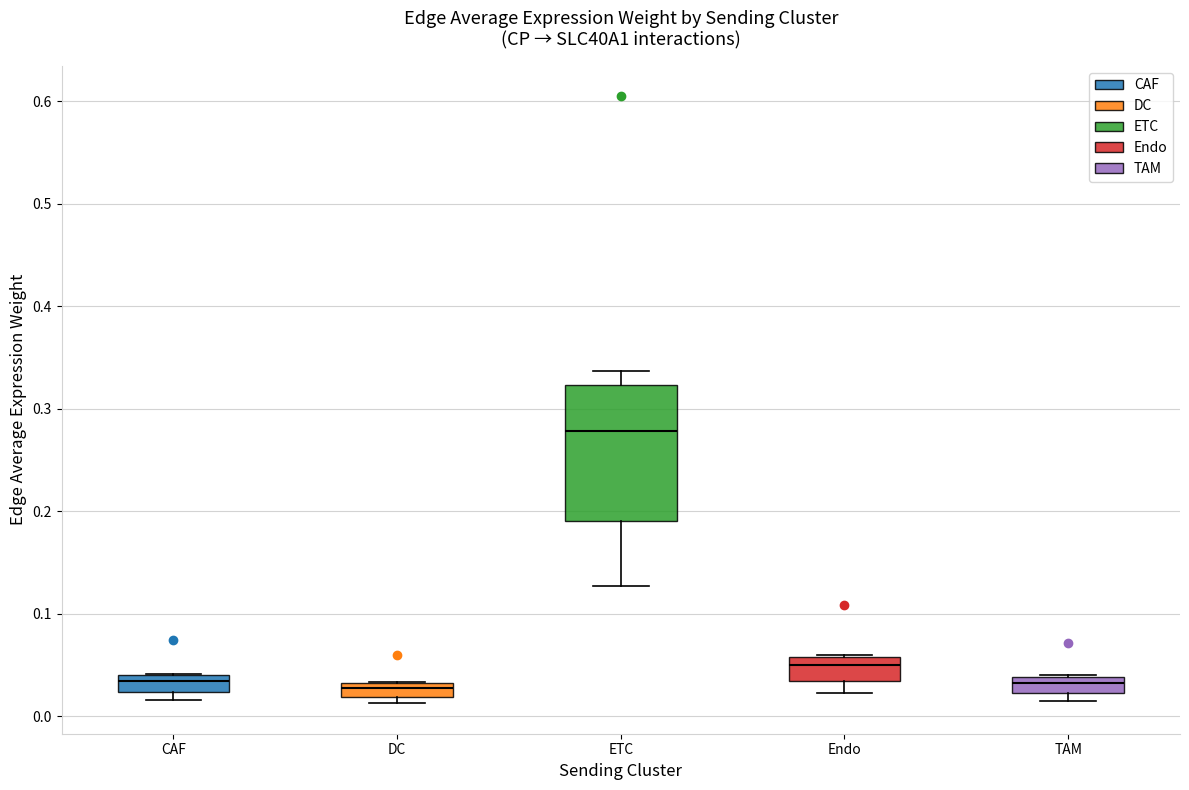

Which box is the tallest, from its lower edge to its upper edge?

ETC